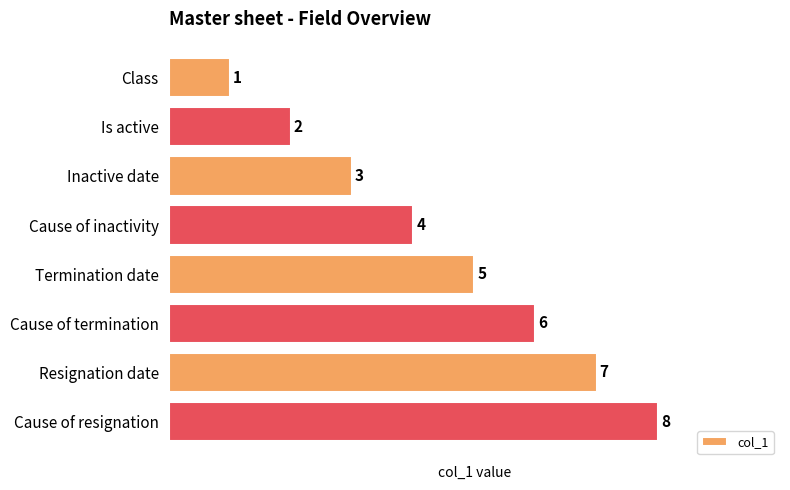

True or false: the data shows 5 at Cause of resignation.

False